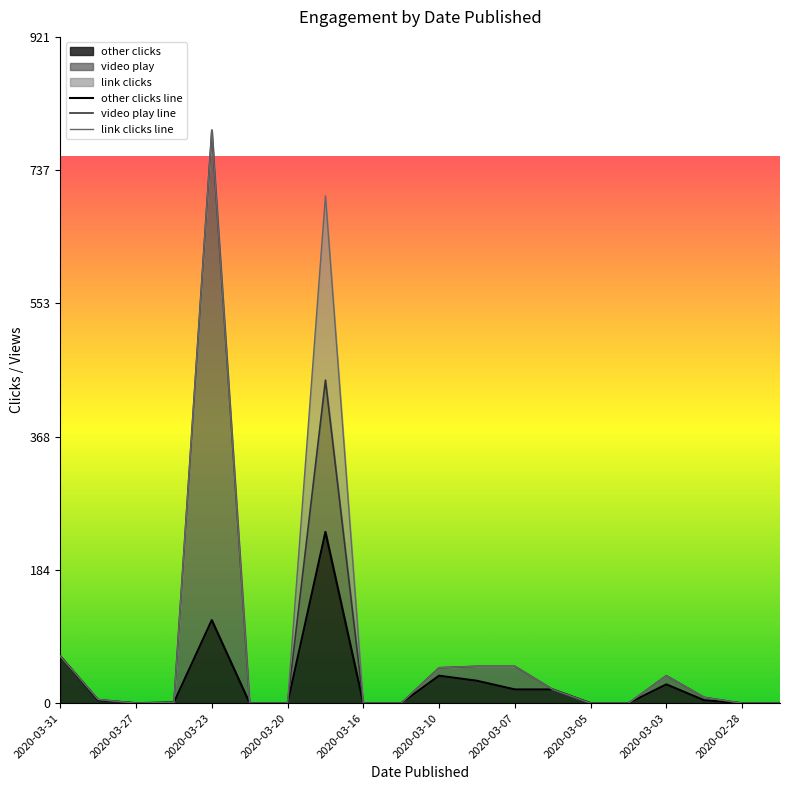

Rank the series by their average value, from highest to lowest.

link clicks line, video play line, other clicks line